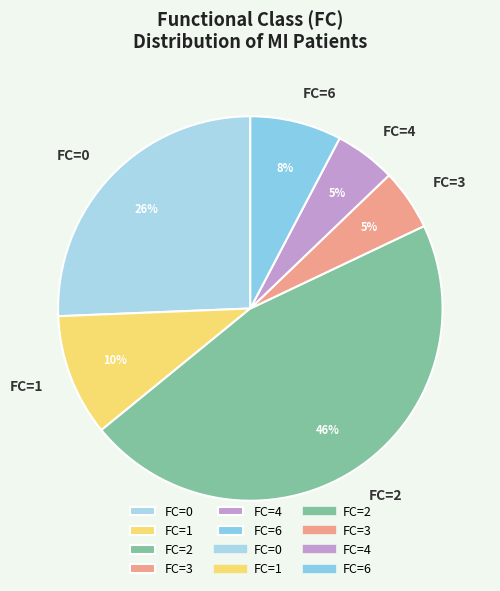

Combined, do FC=2 and FC=6 account for over 50%?

Yes